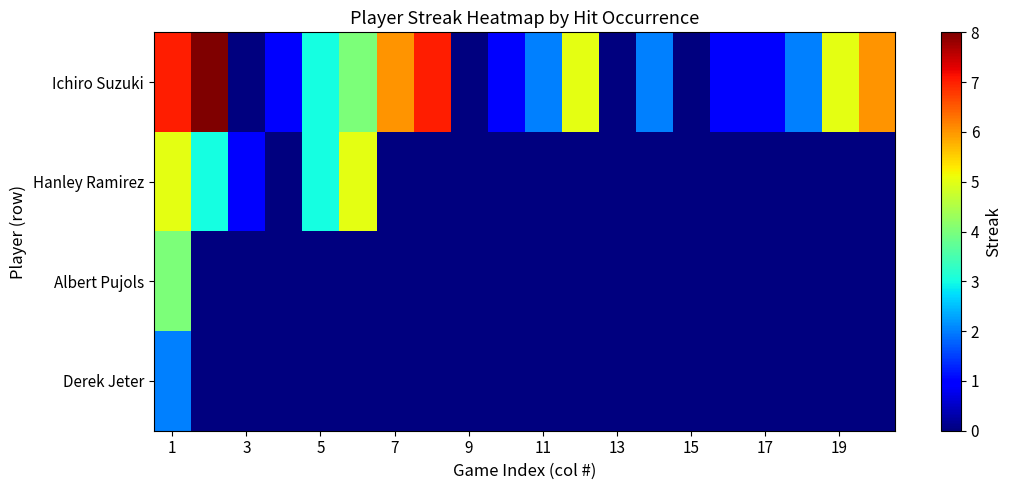

Which category has the lowest value across all series?

3